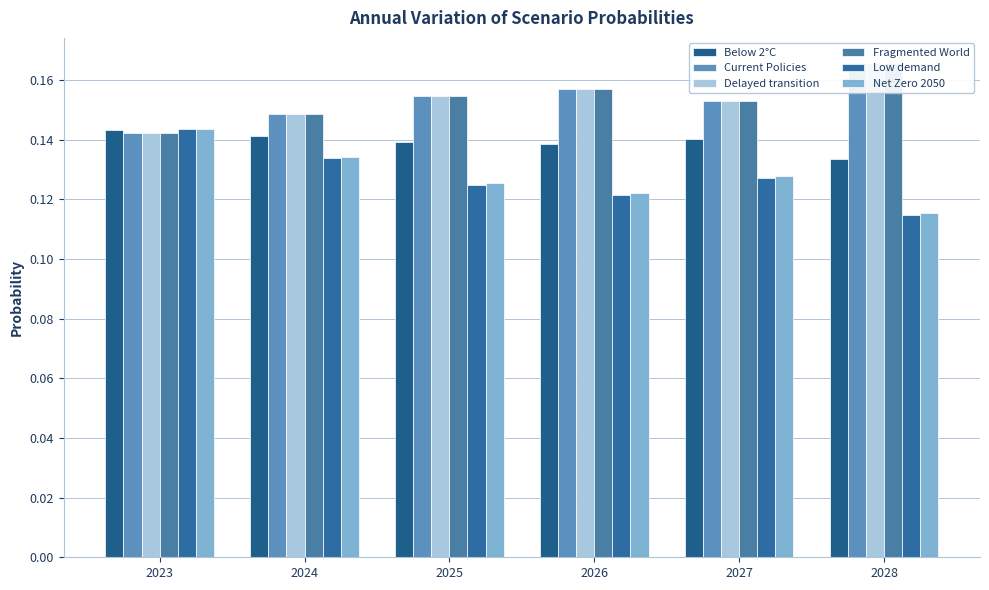

Is the value of Fragmented World at 2023 greater than the value of Below 2°C at 2026?

Yes